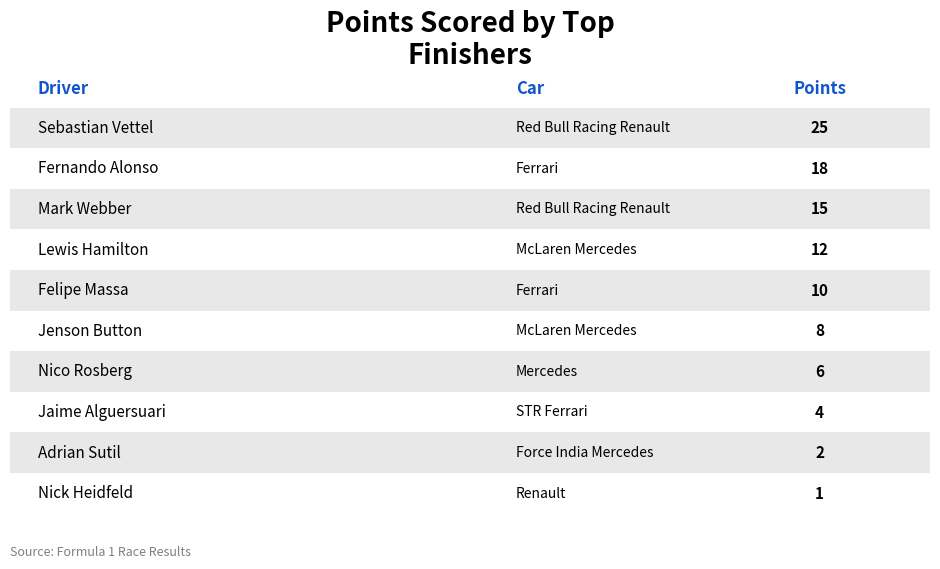

How many data points does each series have?

10